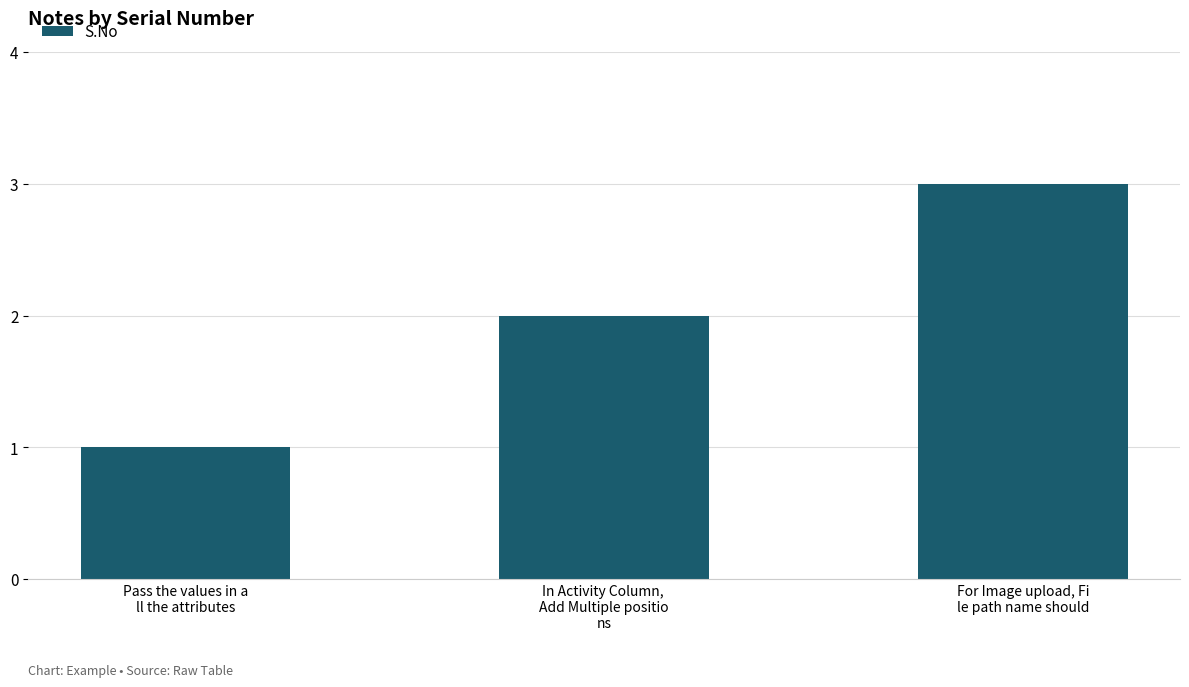

List the labels in order of value, largest first.

For Image upload, Fi
le path name should, In Activity Column, 
Add Multiple positio
ns, Pass the values in a
ll the attributes